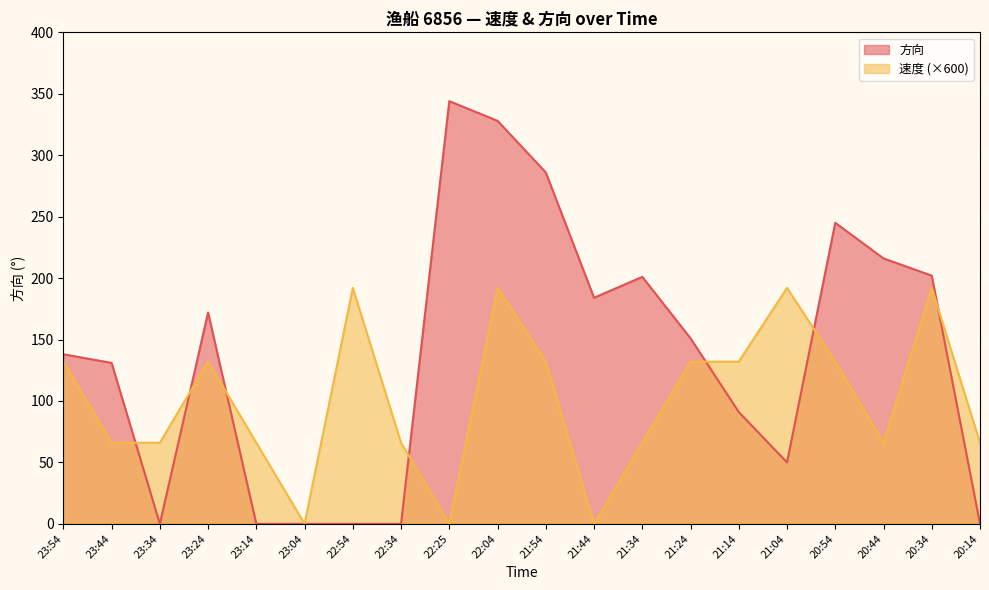

What is the difference between the highest and lowest values at 21:34?

135